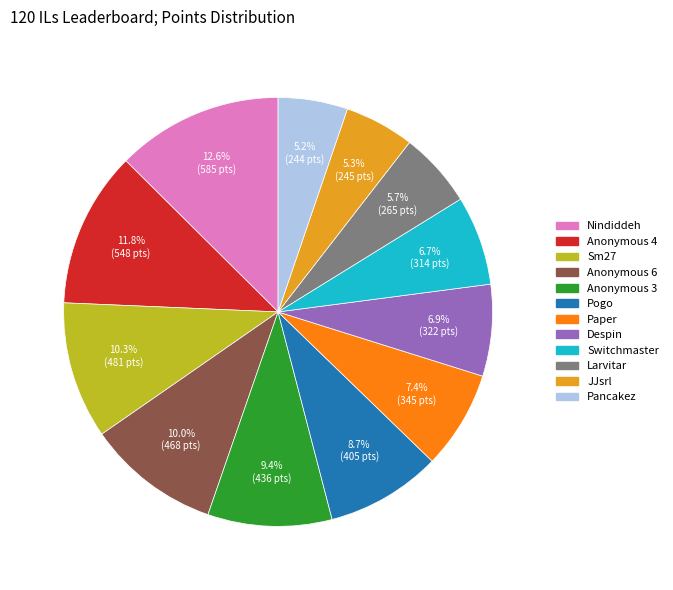

What is the ratio of the value at Larvitar to the value at Anonymous 3?

0.6